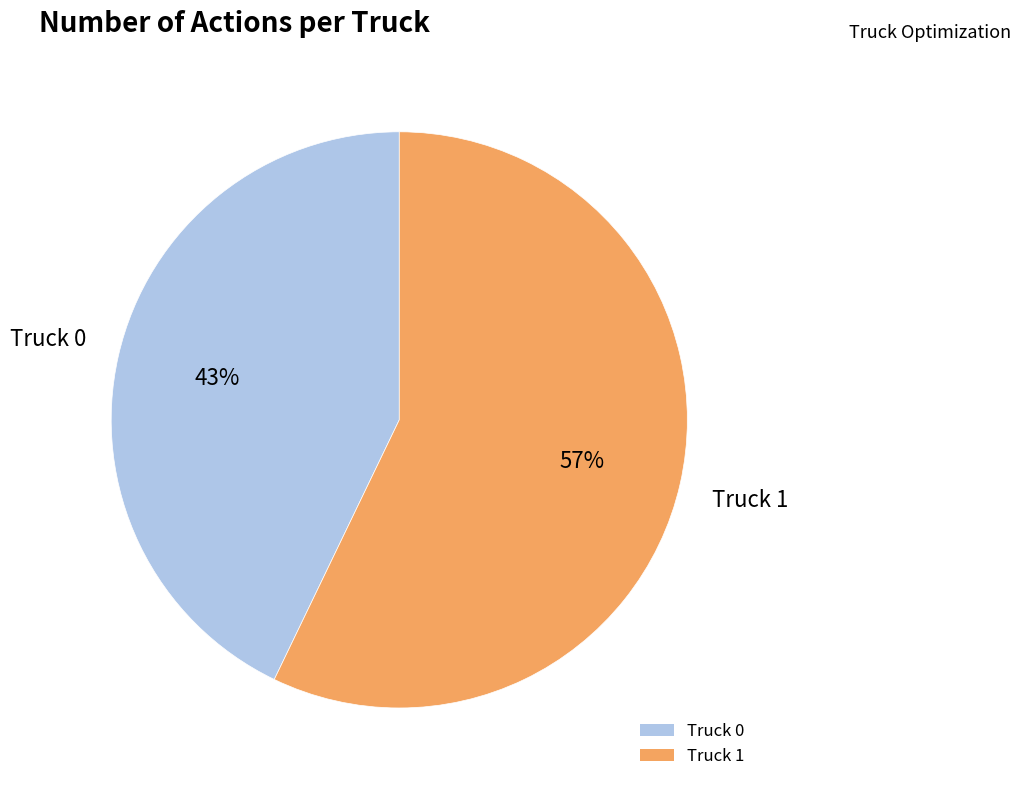

To the nearest percent, what percentage of the pie is Truck 0?

43%